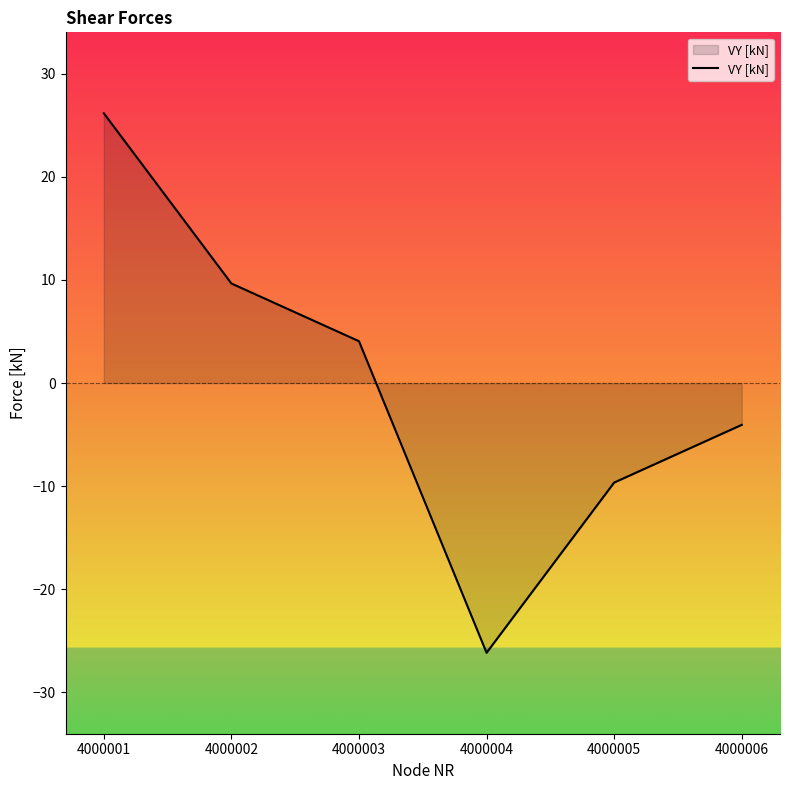

Rank the categories by value from lowest to highest.

4000004, 4000005, 4000006, 4000003, 4000002, 4000001